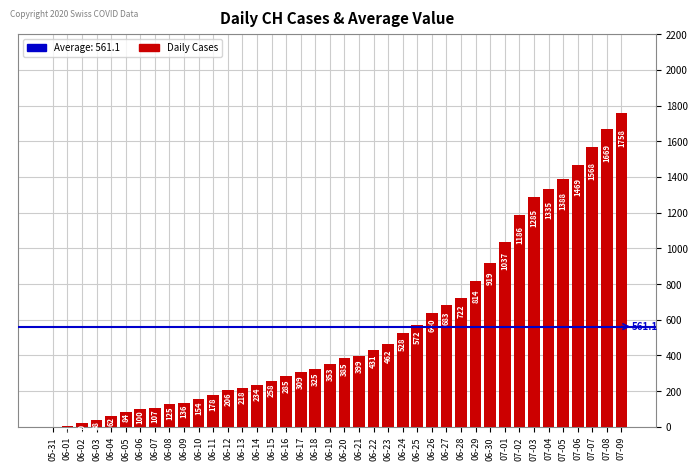

Reading left to right, transcribe all the data shown in this chart.

05-31=0	06-01=3	06-02=20	06-03=38	06-04=62	06-05=84	06-06=100	06-07=107	06-08=125	06-09=136	06-10=154	06-11=178	06-12=206	06-13=218	06-14=234	06-15=258	06-16=285	06-17=309	06-18=325	06-19=353	06-20=385	06-21=399	06-22=431	06-23=462	06-24=528	06-25=572	06-26=640	06-27=683	06-28=722	06-29=814	06-30=919	07-01=1037	07-02=1186	07-03=1285	07-04=1335	07-05=1388	07-06=1469	07-07=1568	07-08=1669	07-09=1758